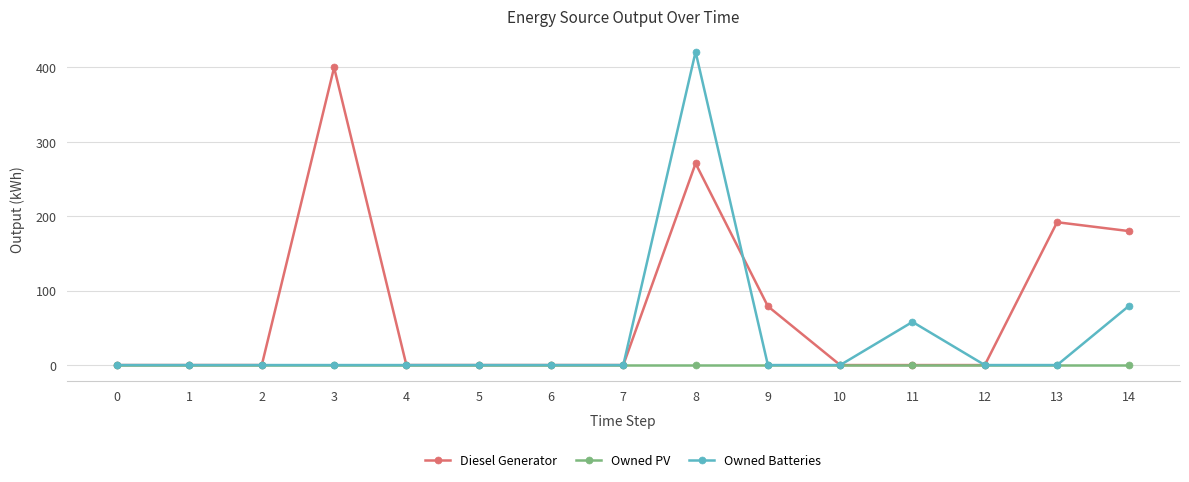

Reading right to left, extract all data points from this chart.

Diesel Generator: 180	192	0	0	0	79	271	0	0	0	0	400	0	0	0
Owned PV: 0	0	0	0	0	0	0	0	0	0	0	0	0	0	0
Owned Batteries: 80	0	0	58	0	0	421	0	0	0	0	0	0	0	0